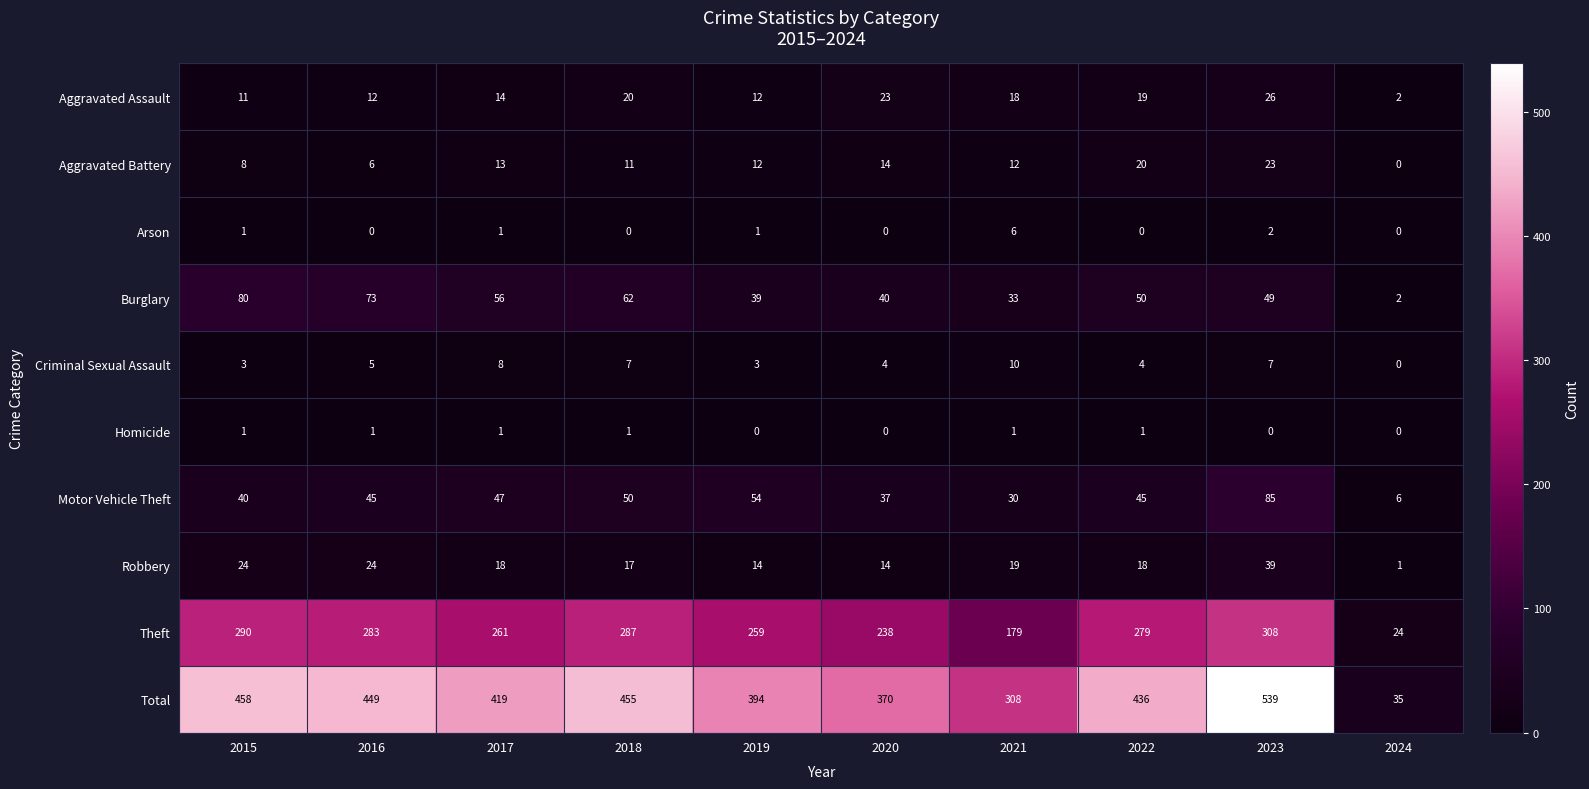

The value of Aggravated Assault at 2019 is 16. True or false?

False